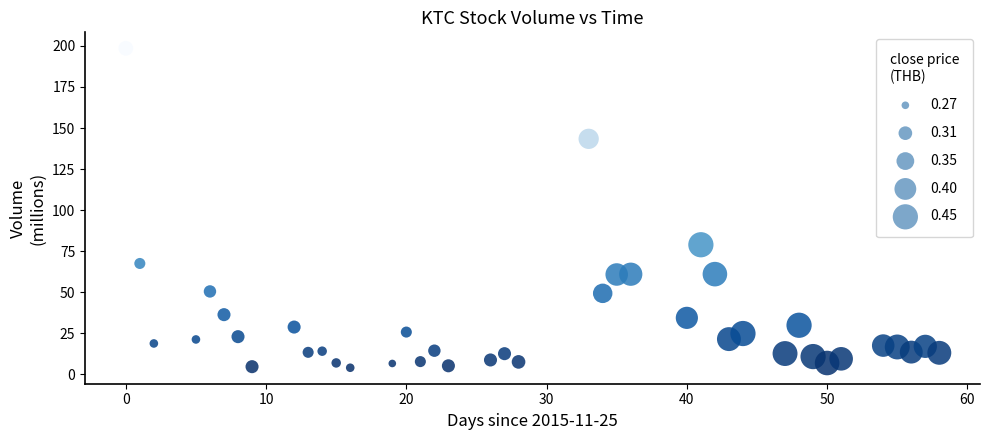

What is the range of Y values (max minus min)?

194.4